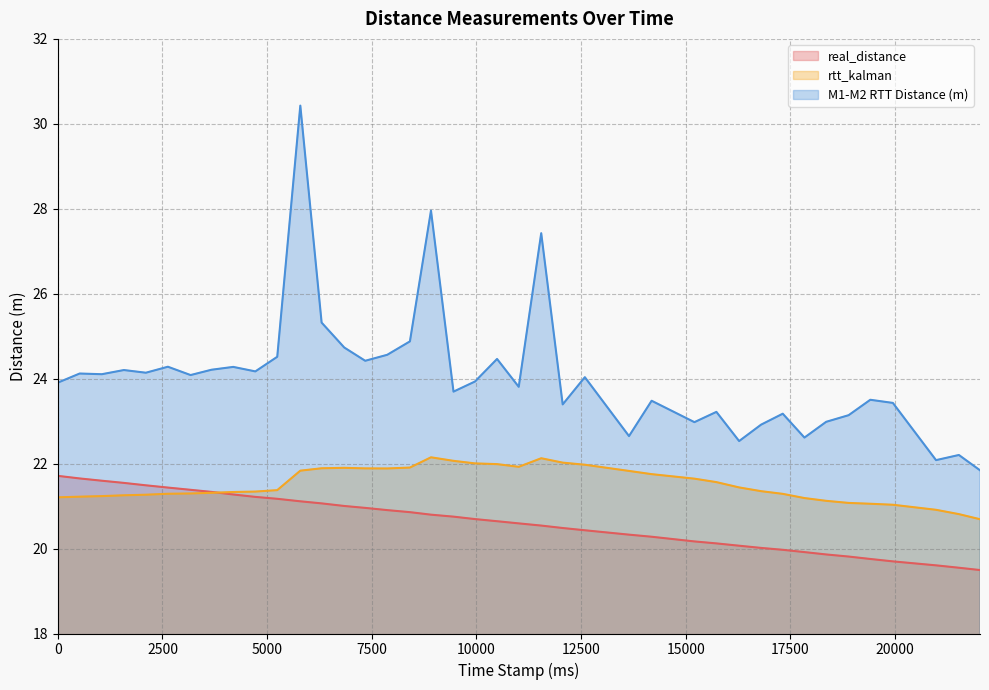

Which category has the lowest value across all series?

22027